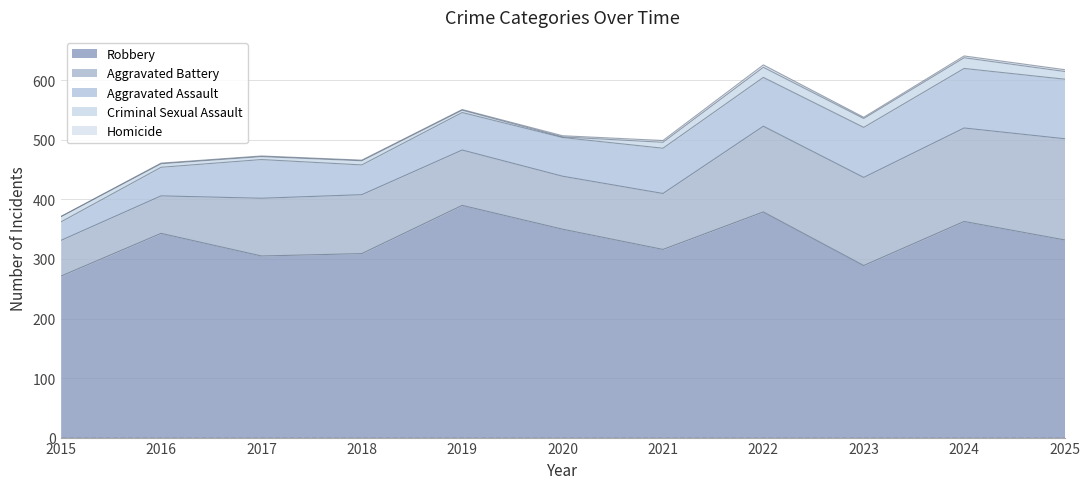

What is the value of the Homicide point at the 11th from the left?

3